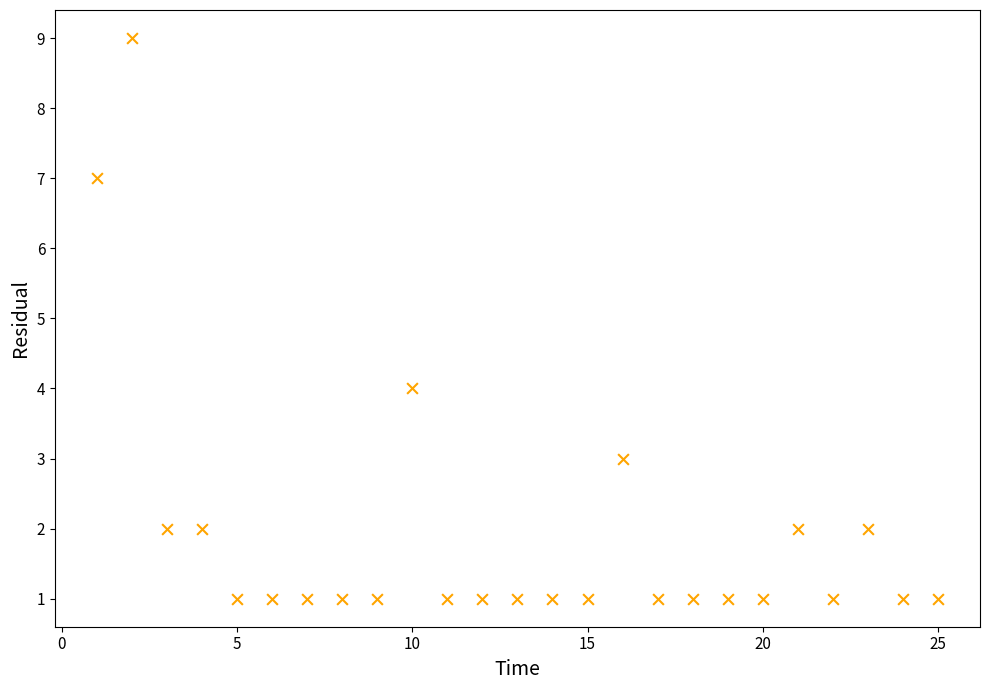

What Y value in the scatter plot is closest to 5?

4